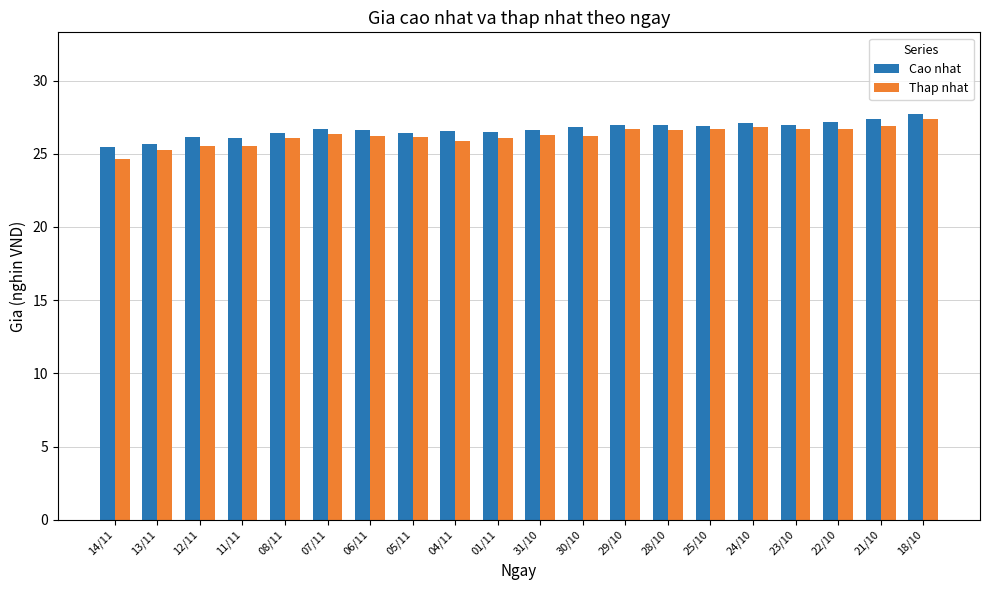

What is the total value across all series at 23/10?

53.7